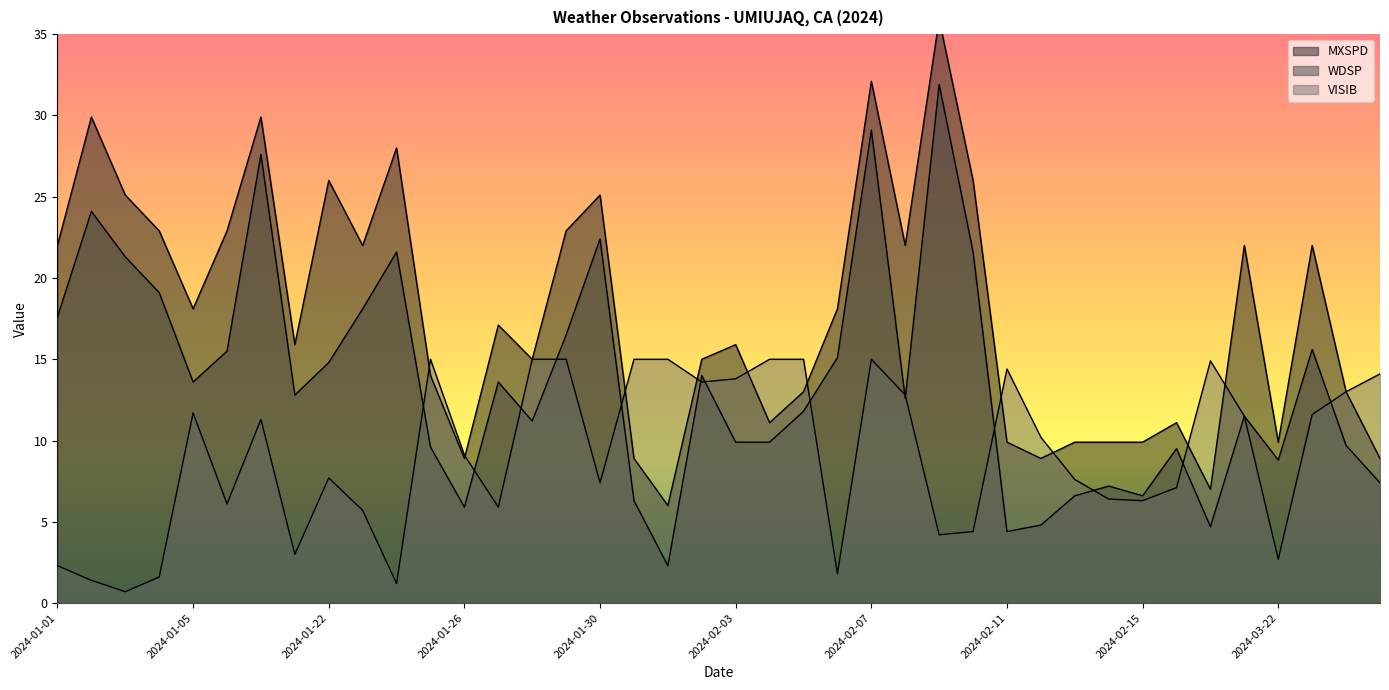

Which series has the widest spread of values?

MXSPD